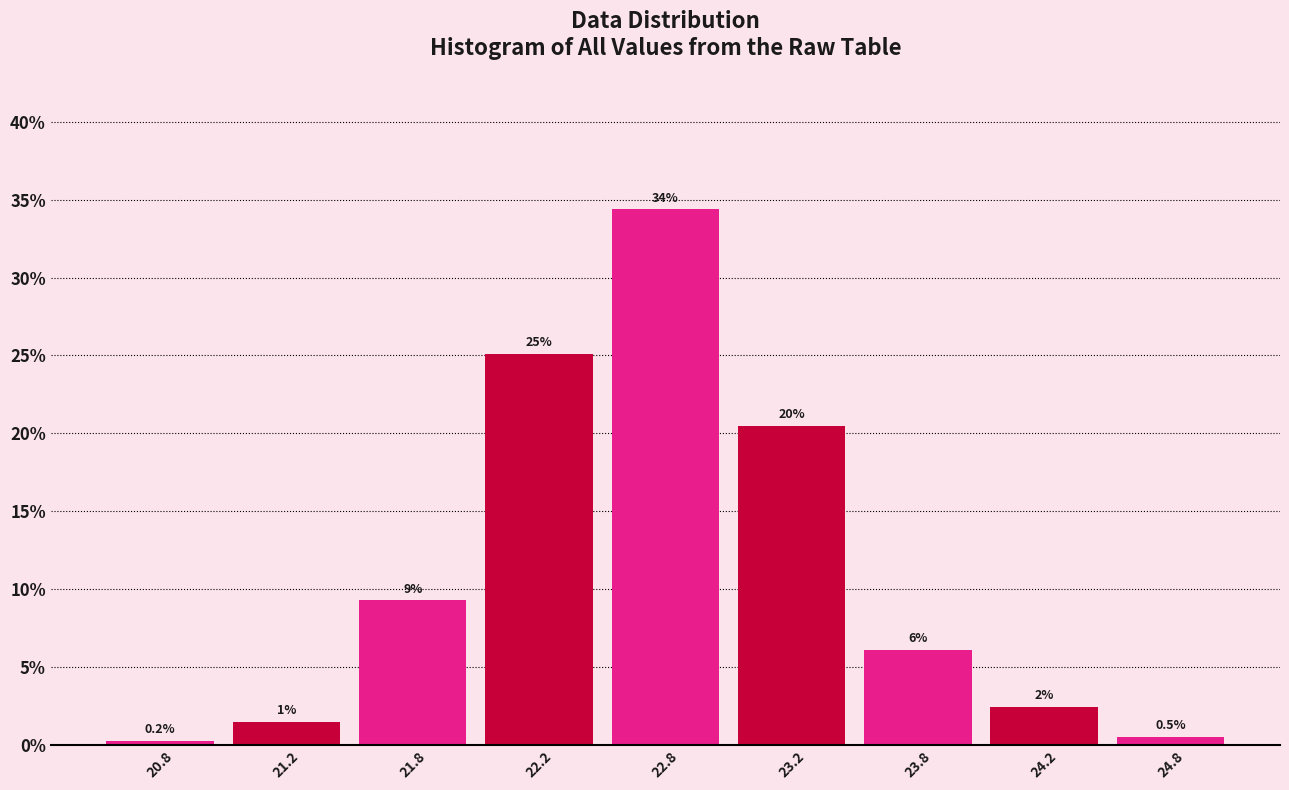

Does the chart contain any negative values?

No